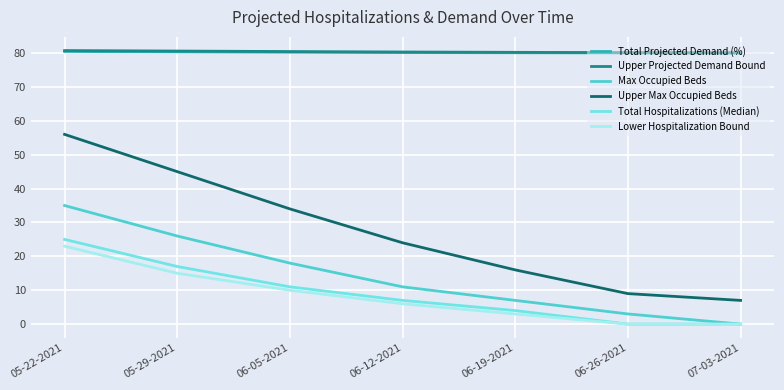

Where is Total Hospitalizations (Median) nearest to the value 12?

06-05-2021